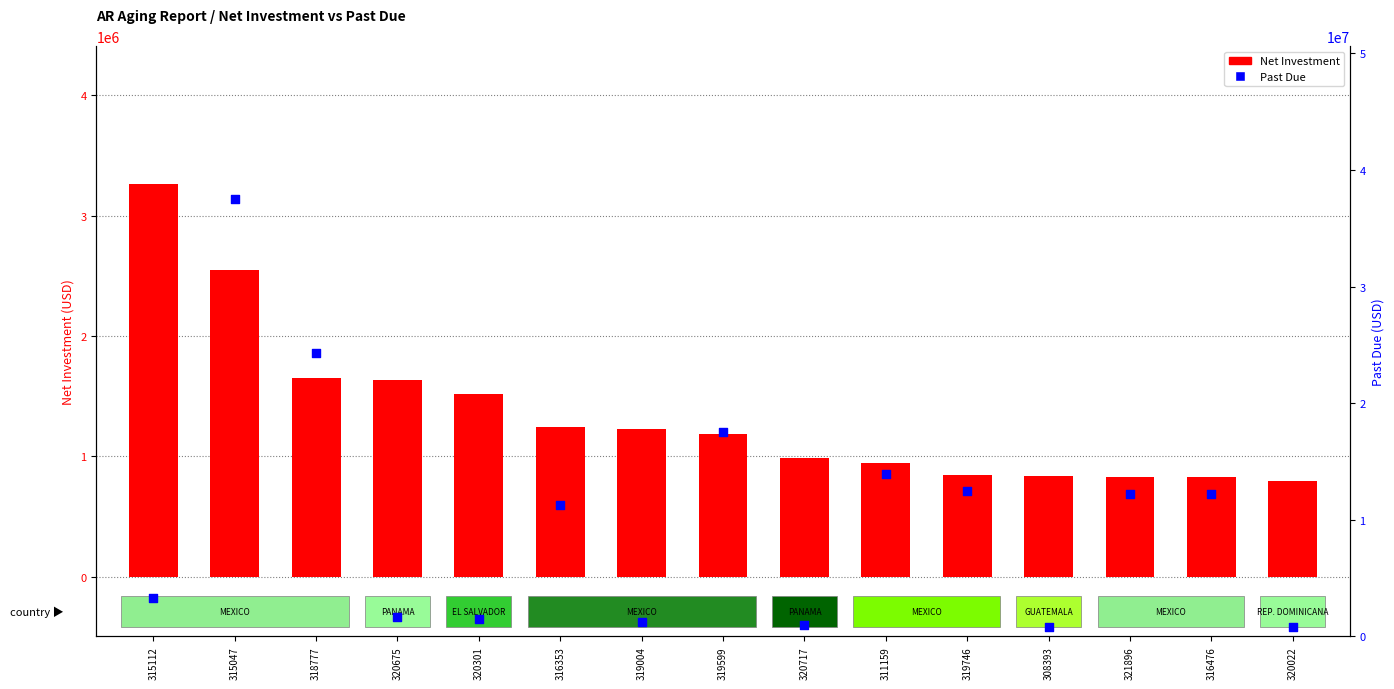

At how many categories does at least one series exceed 23028418?

2